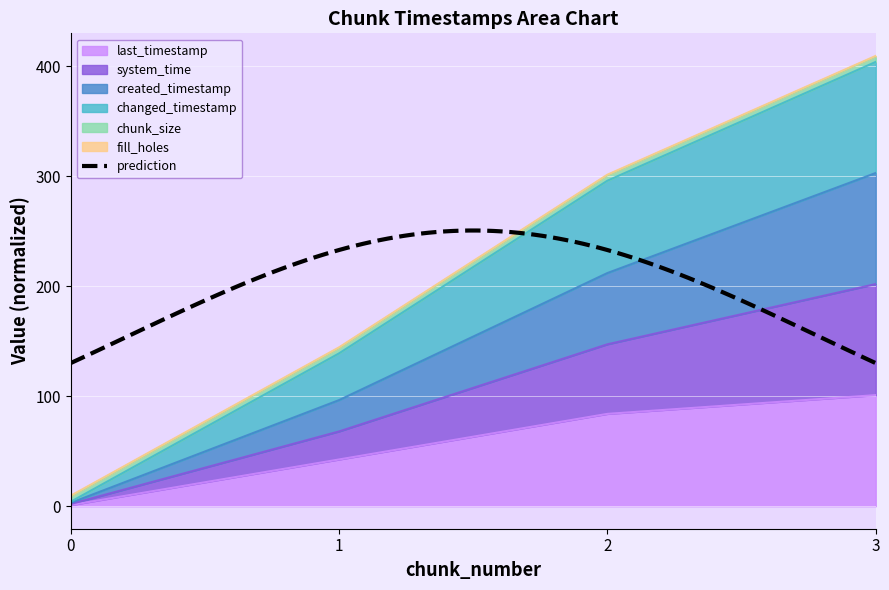

At which category does the chart reach its peak across all series?

3